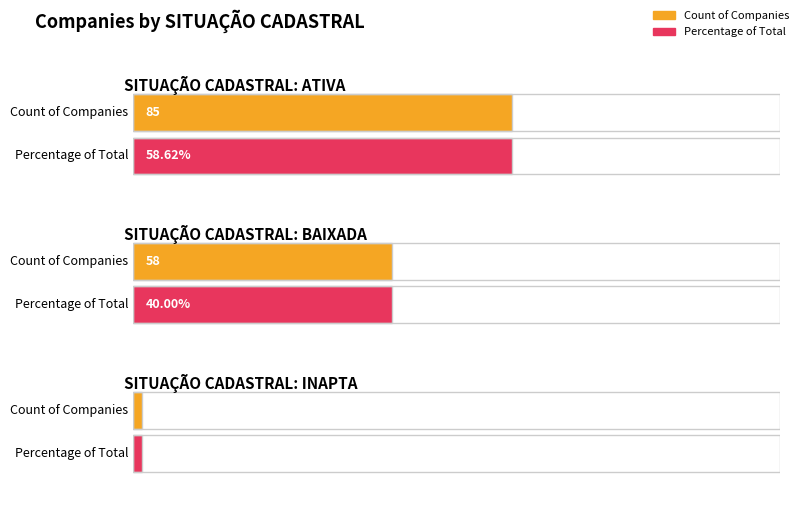

At which label is the value closest to 42?

BAIXADA